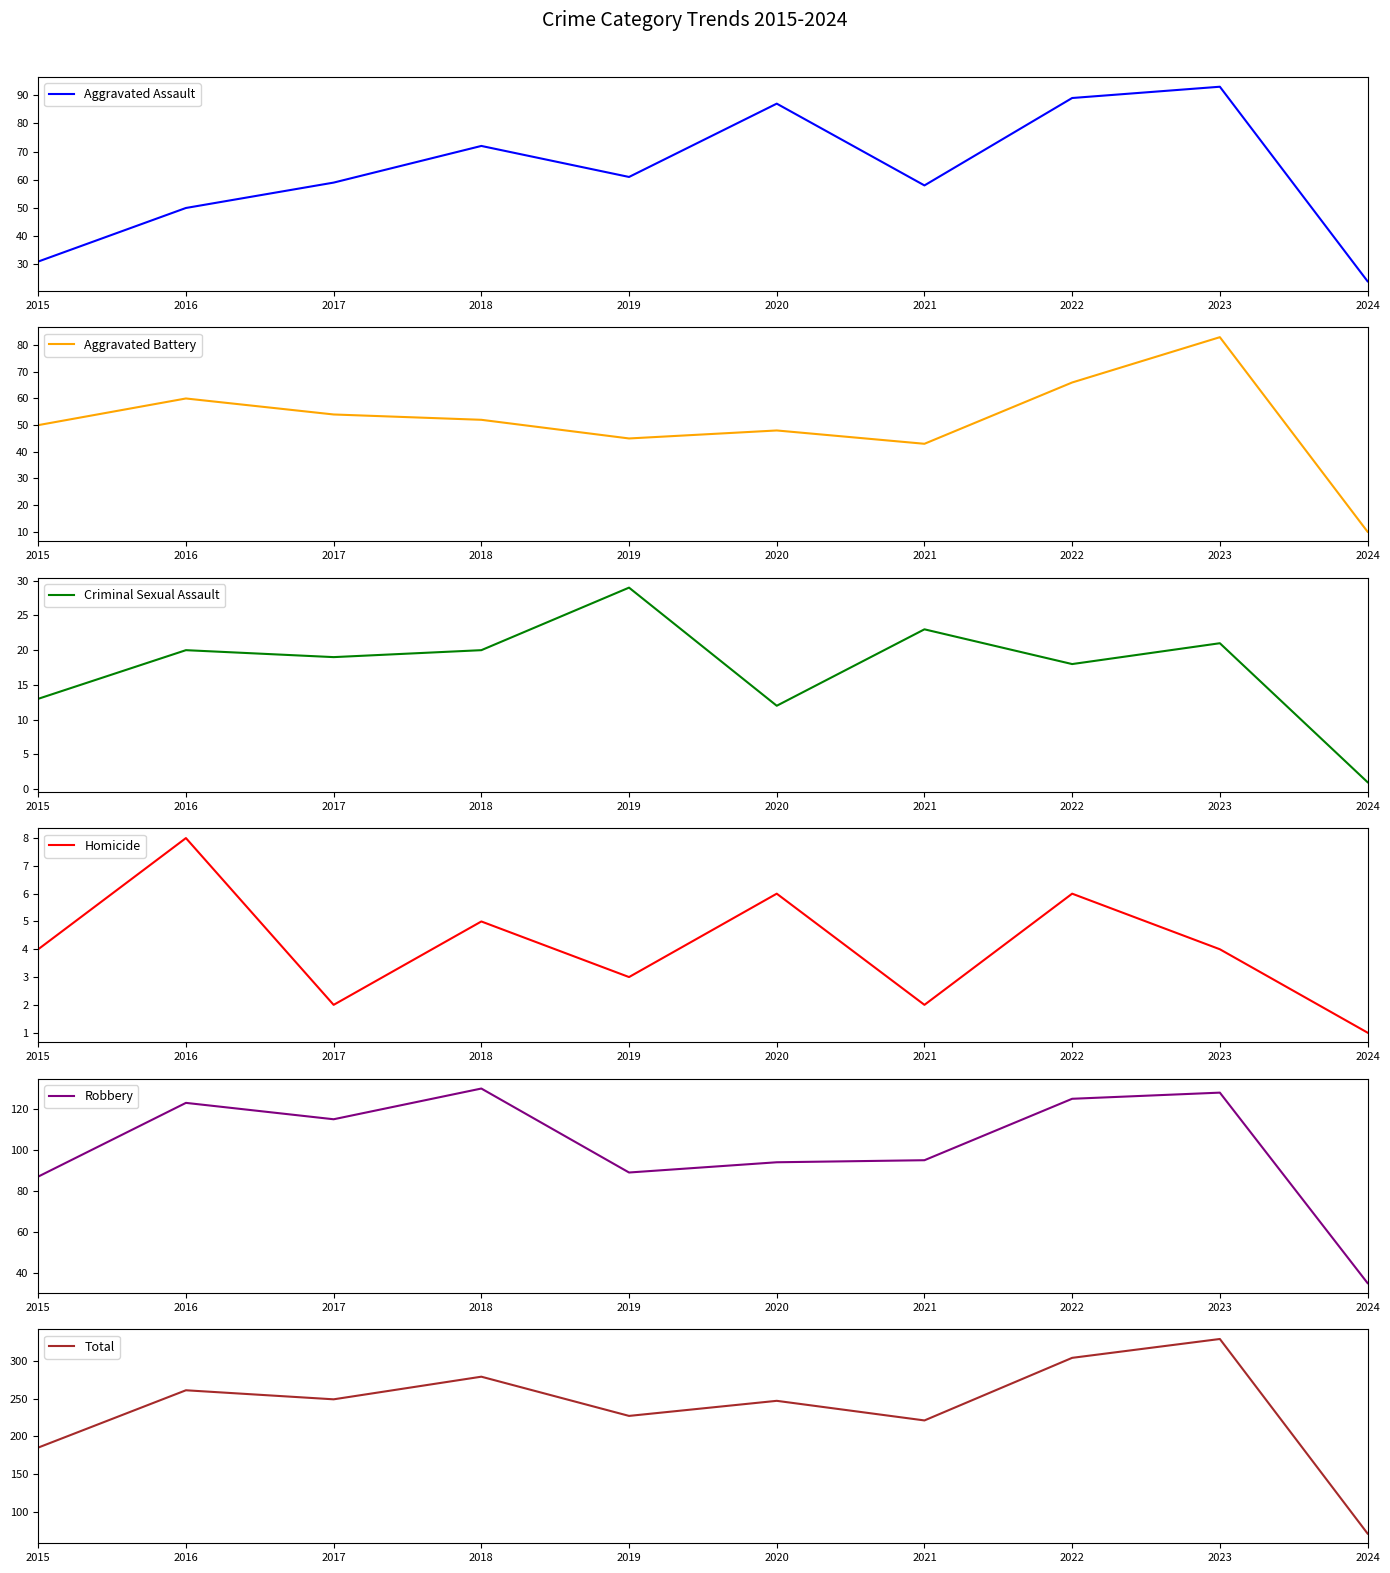

Reading right to left, extract all data points from this chart.

Aggravated Assault: 24	93	89	58	87	61	72	59	50	31
Aggravated Battery: 10	83	66	43	48	45	52	54	60	50
Criminal Sexual Assault: 1	21	18	23	12	29	20	19	20	13
Homicide: 1	4	6	2	6	3	5	2	8	4
Robbery: 35	128	125	95	94	89	130	115	123	87
Total: 71	329	304	221	247	227	279	249	261	185